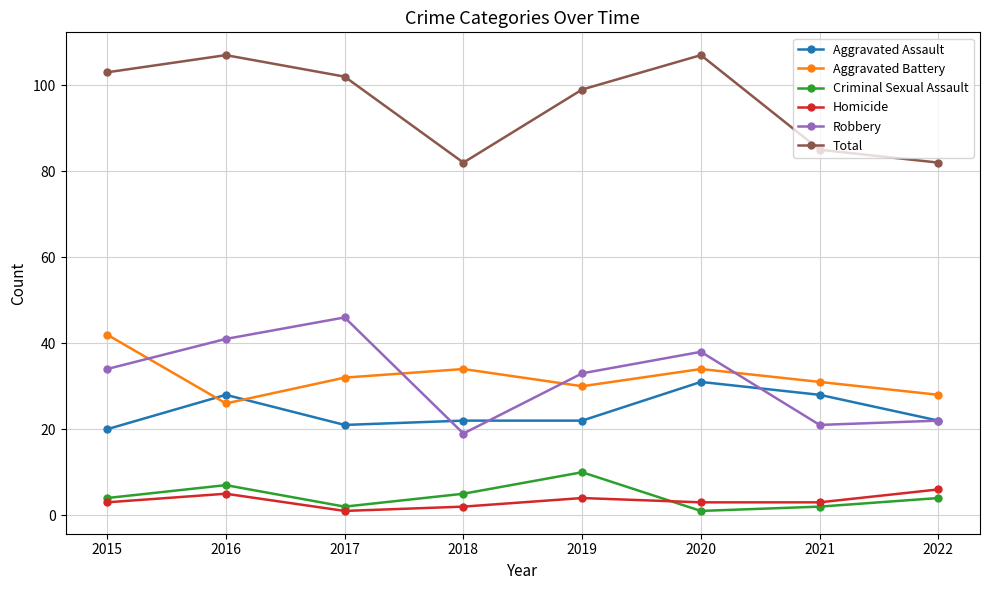

Is this an area chart (filled region under the line)?

No